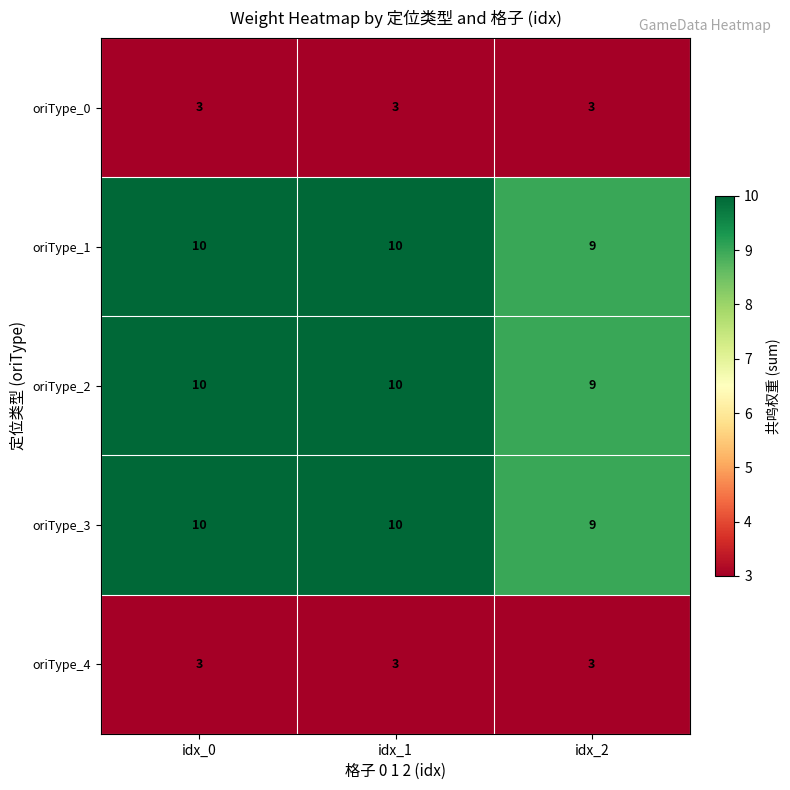

What is the greatest value displayed?

10